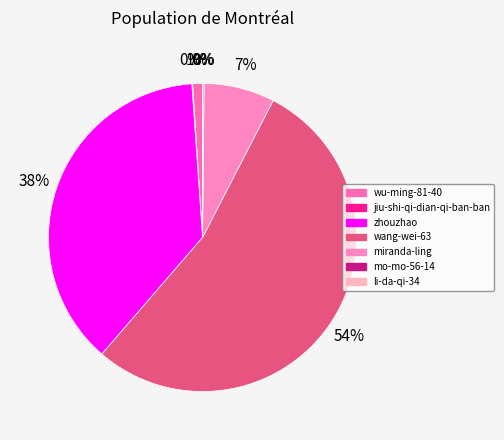

To the nearest percent, what is the average slice percentage?

14%